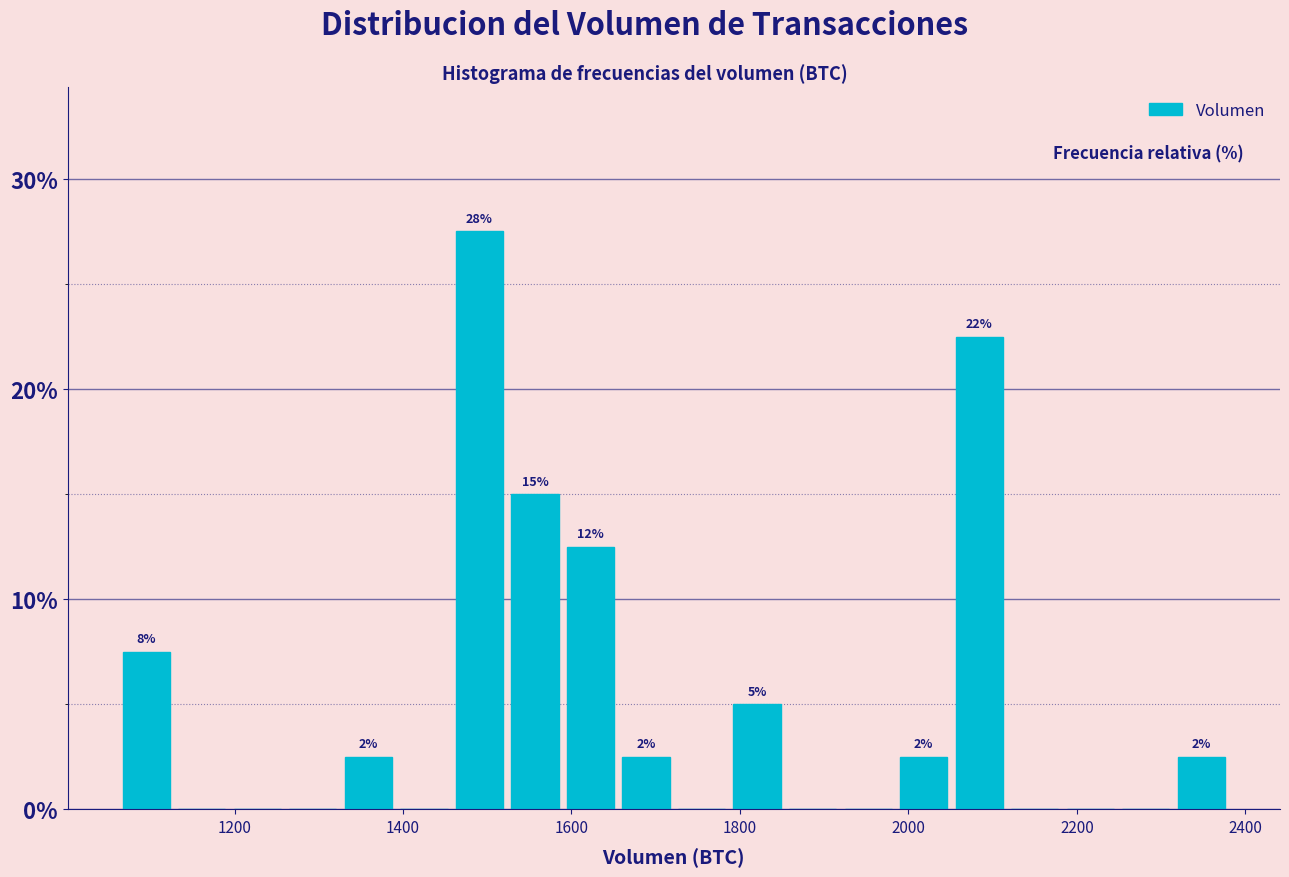

Read against the x-axis, roughly where is the centre of the tallest bar?

1500